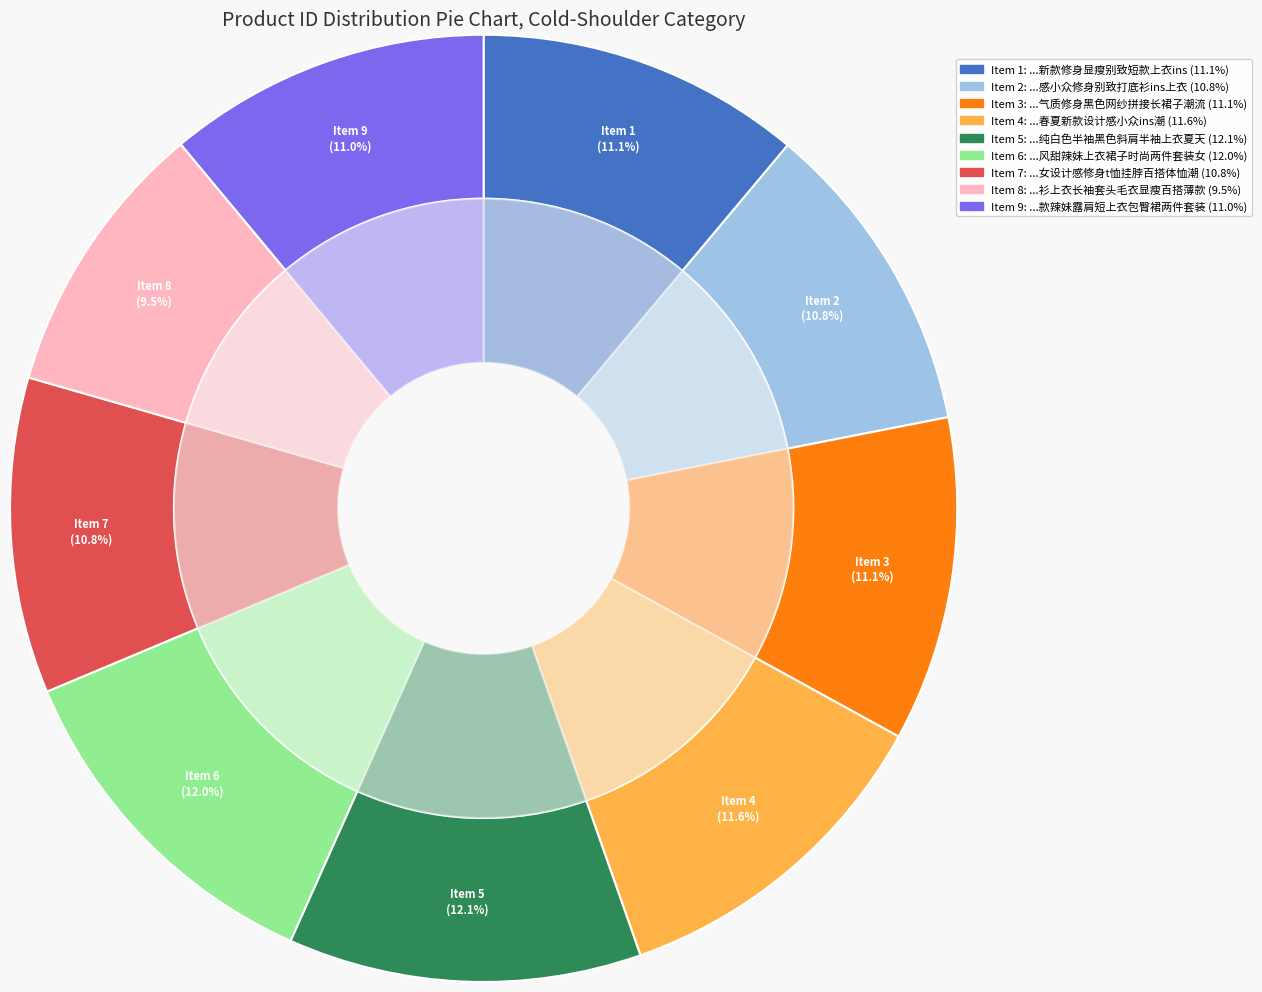

Which slice is the largest?

设计感不规则露肩短袖t恤女宽松纯白色半袖黑色斜肩半袖上衣夏天